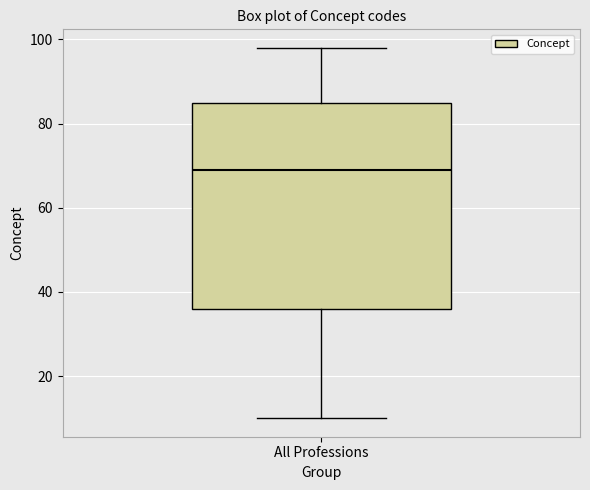

Transcribe this box plot: give where the median line is, the range the box spans, and where the two whiskers end, as read against the y-axis. The values are not printed on the chart, so give them approximately, as read against the axis.

median 70, box 36 to 86, whiskers 10 to 98